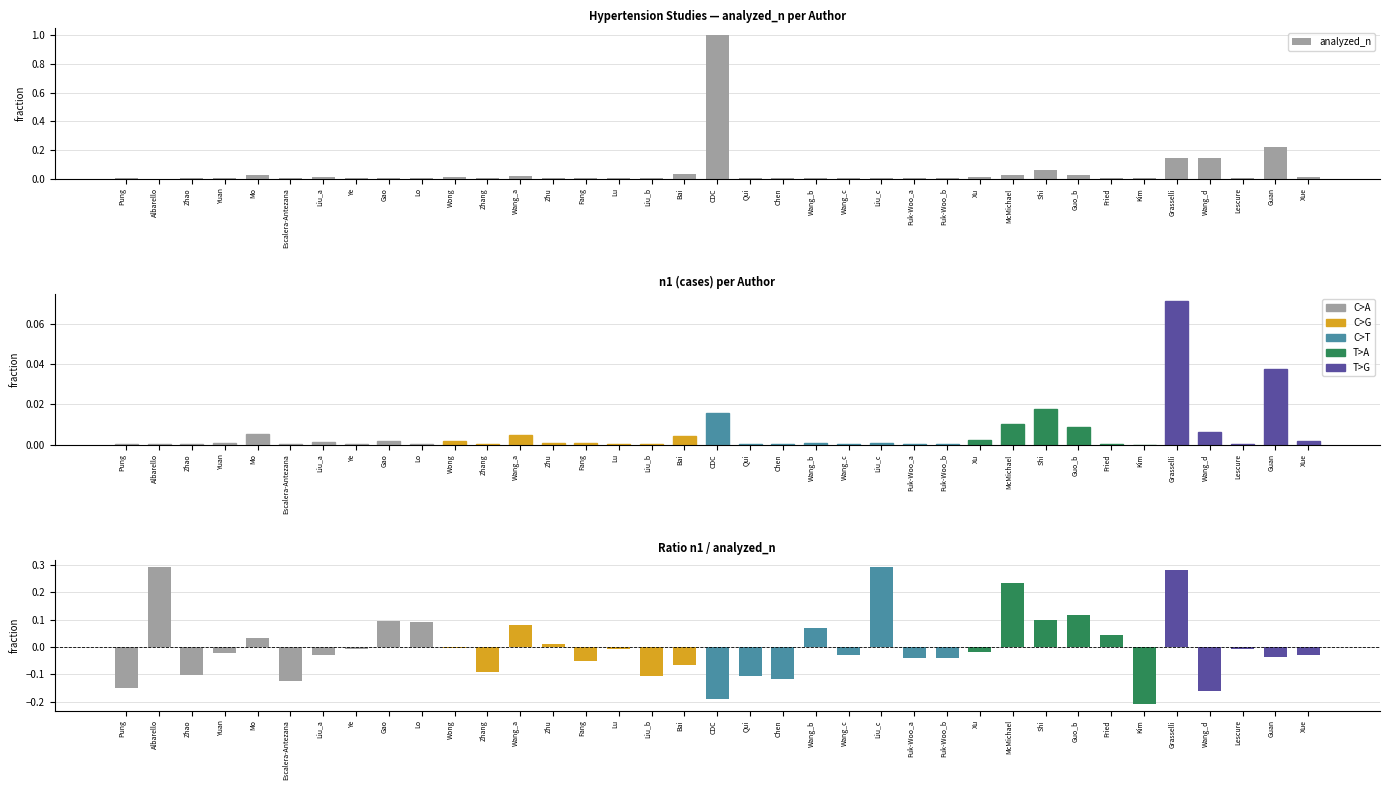

List the series in order of their peak value, highest first.

analyzed_n, ratio n1/analyzed_n, n1 (normalized)